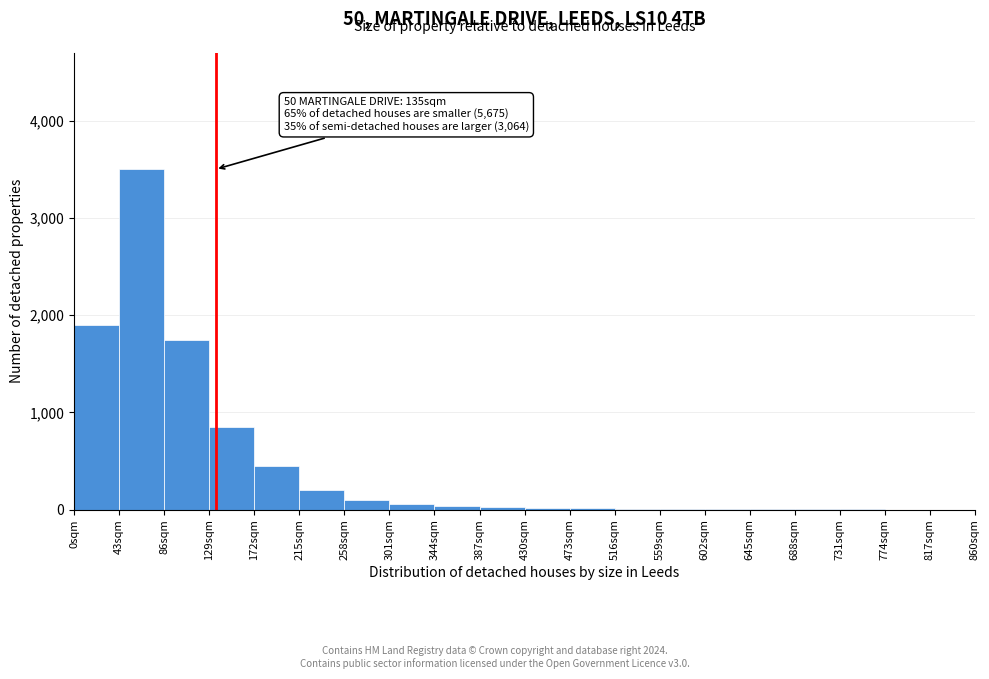

Which range on the x-axis has the tallest bar?

43 to 86